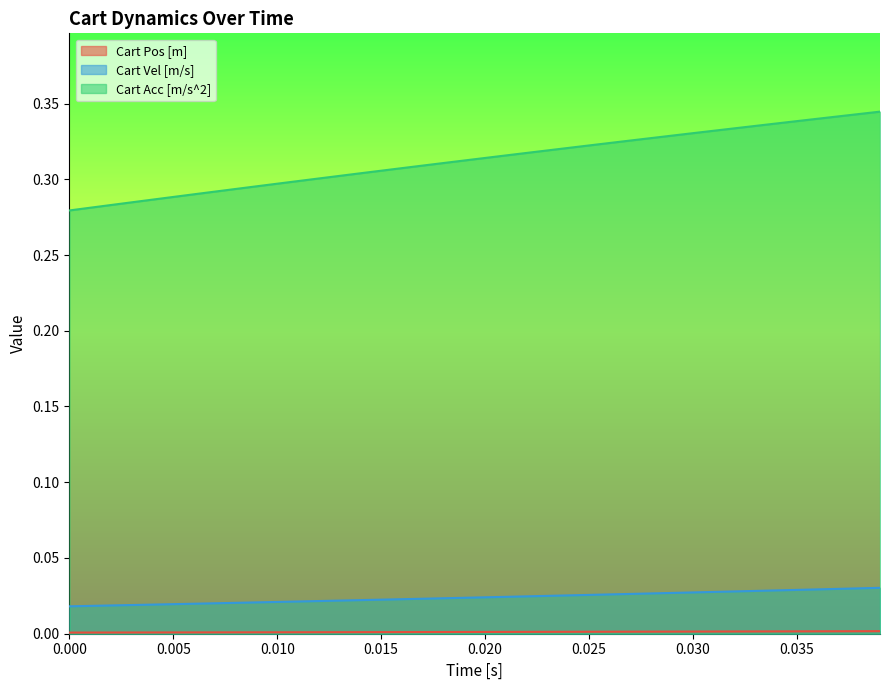

Which series has the widest spread of values?

Cart Acc [m/s^2]